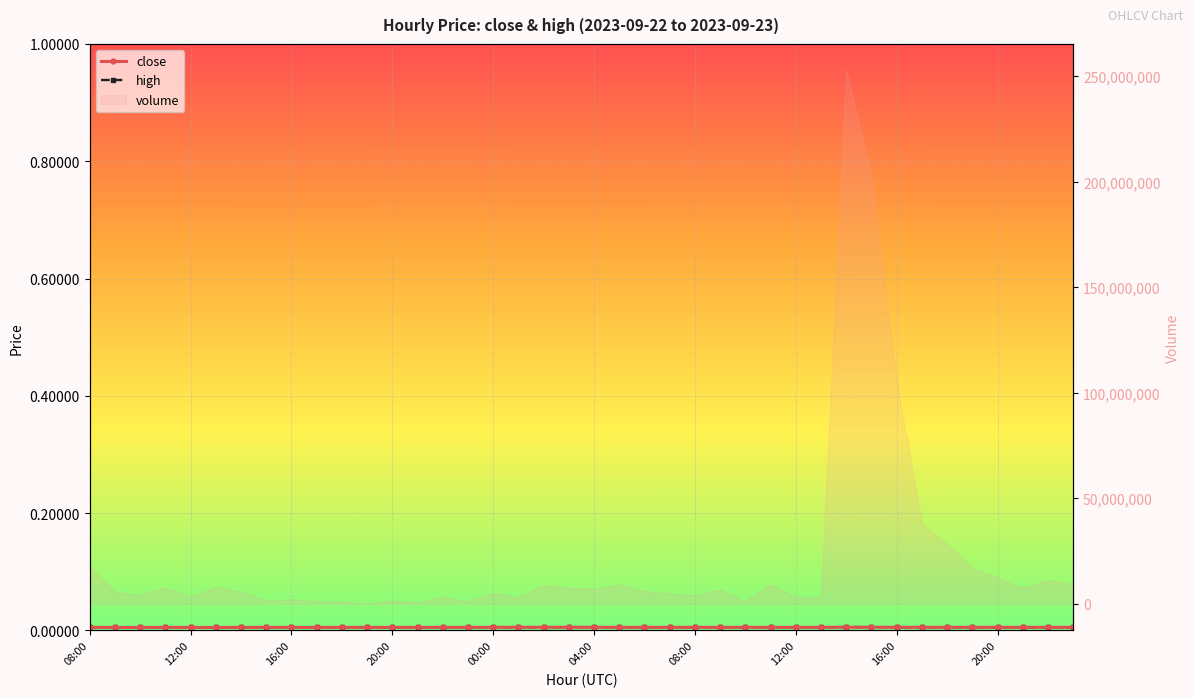

True or false: close and high cross at least once.

False